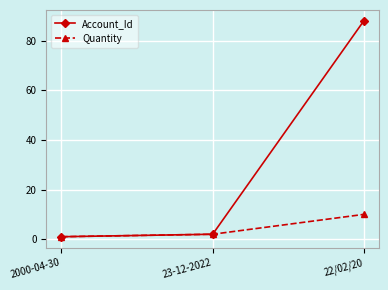

What is the difference between the maximum and second lowest values in the Quantity series?

8